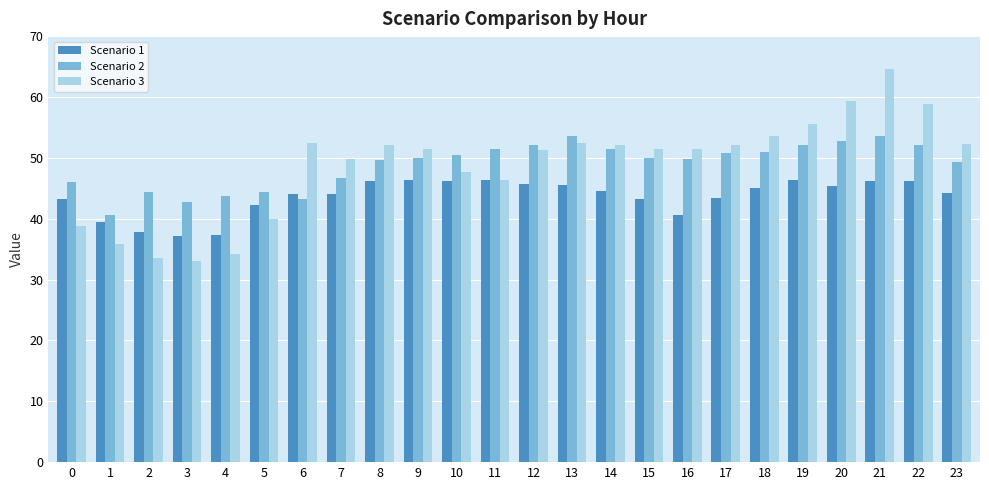

At which label does Scenario 3 first exceed 51?

6